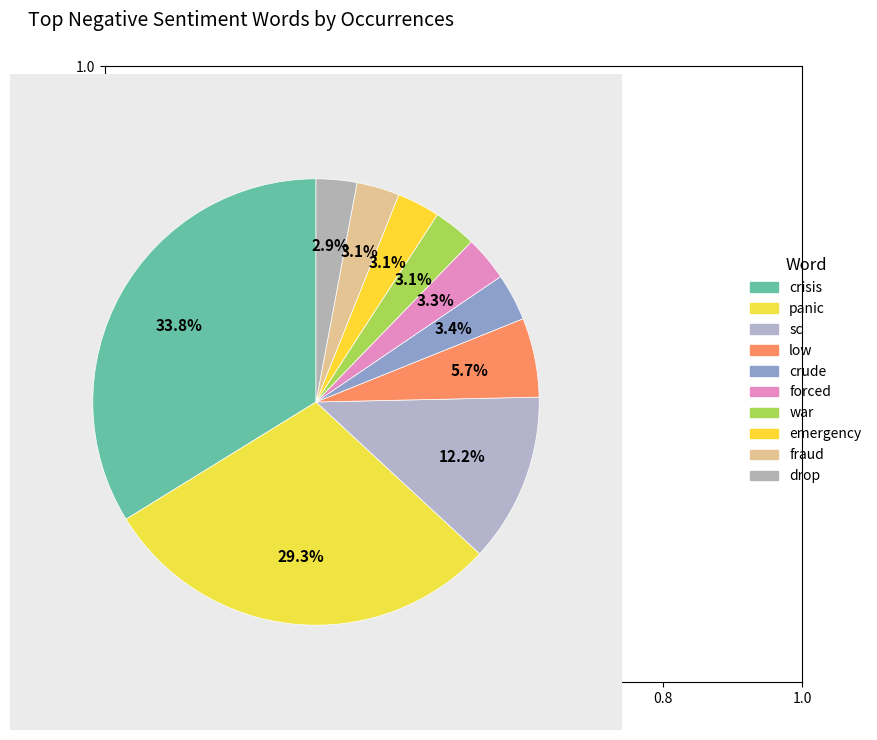

Rank the categories by value from lowest to highest.

drop, war, emergency, fraud, forced, crude, low, sc, panic, crisis